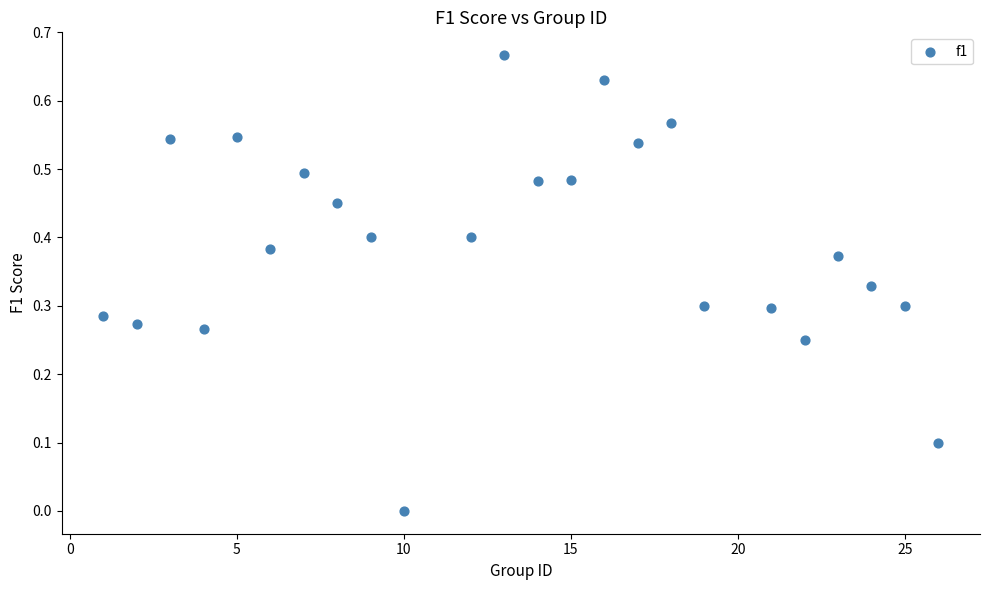

What is the range of X values (max minus min)?

25.0